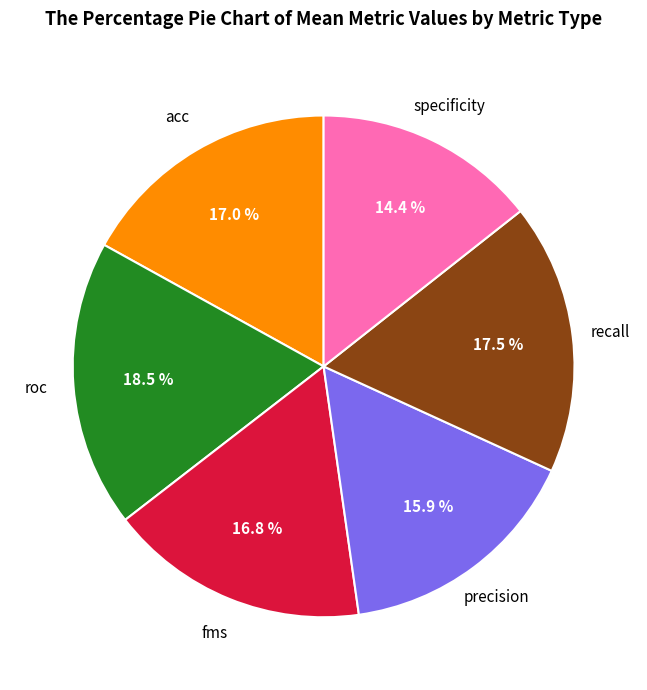

What is the ratio of the value at specificity to the value at recall?

0.8